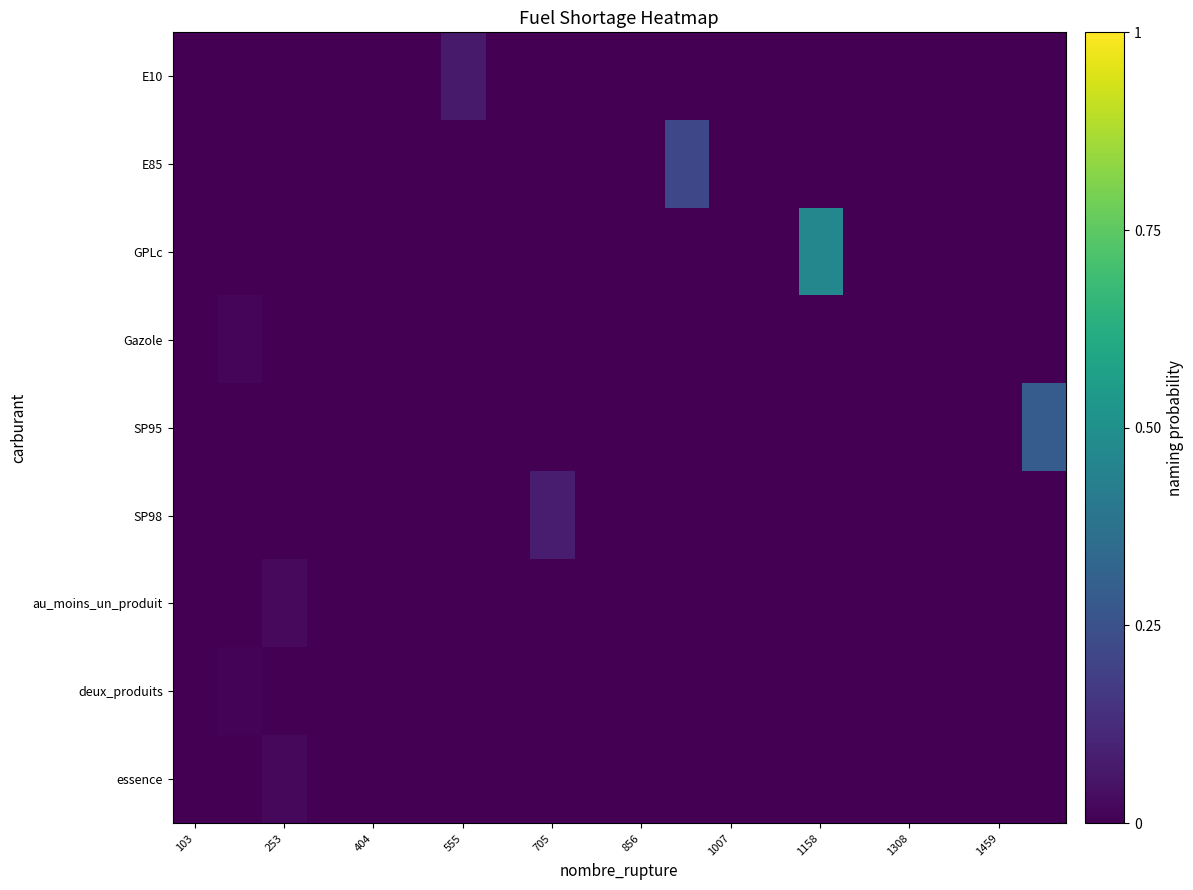

Which series has the largest range (max minus min)?

GPLc